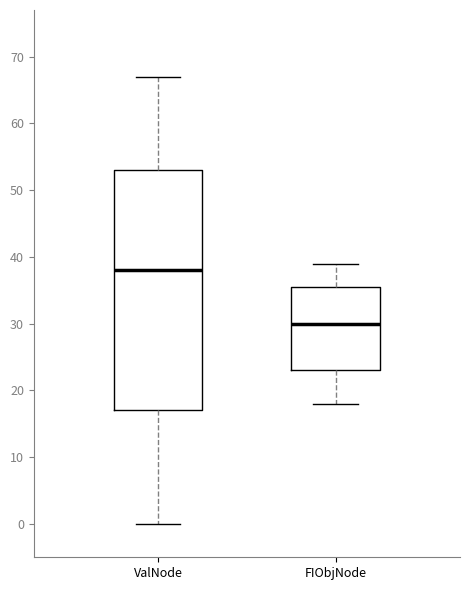

Which box has the lowest median line?

FIObjNode